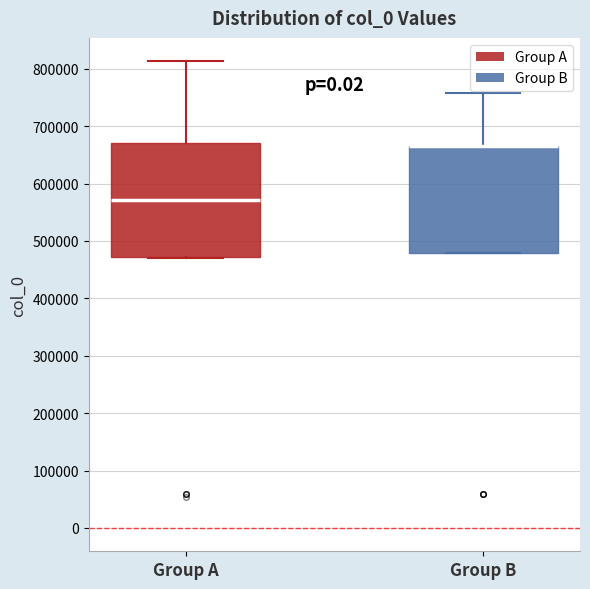

Where is the upper edge of the box for Group A on the y-axis? The values are not printed on the chart, so give them approximately, as read against the axis.

670000